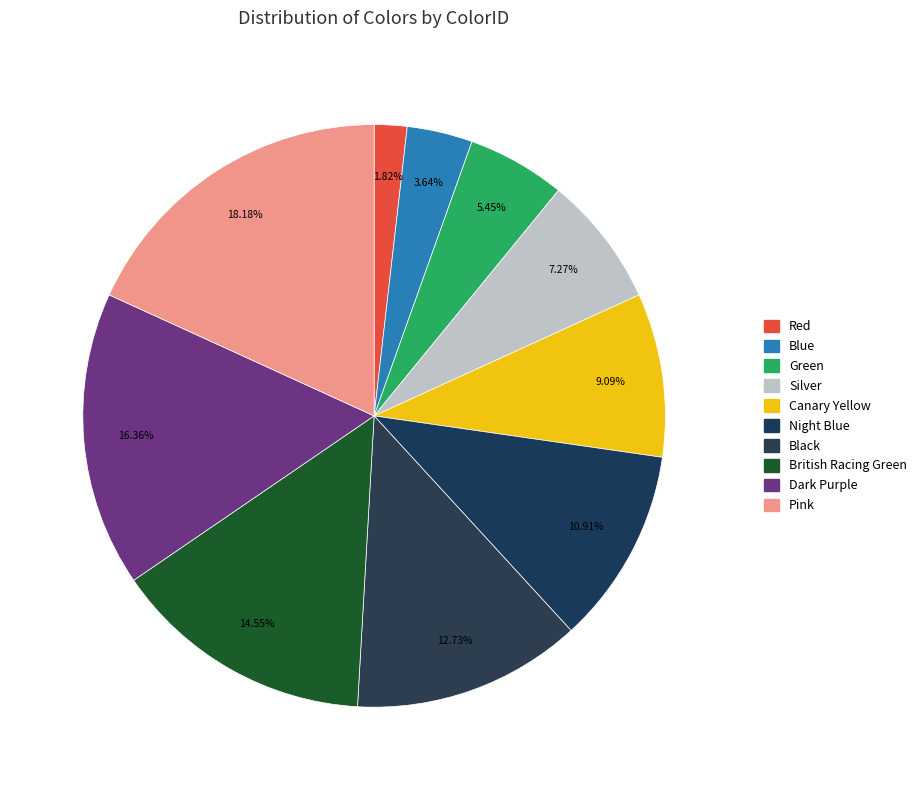

How many segments does this pie chart have?

10